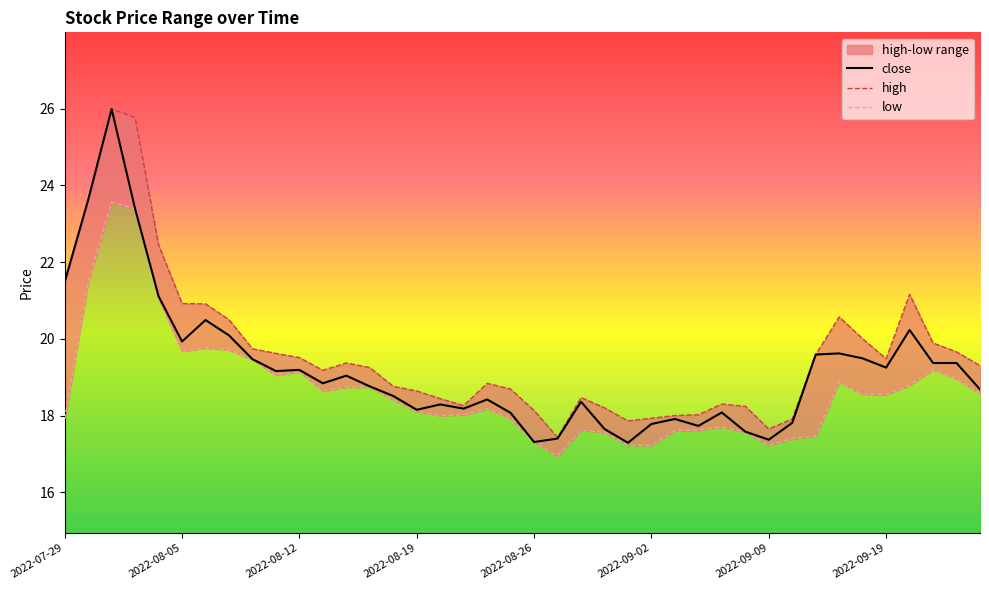

Is this an area chart (filled region under the line)?

No